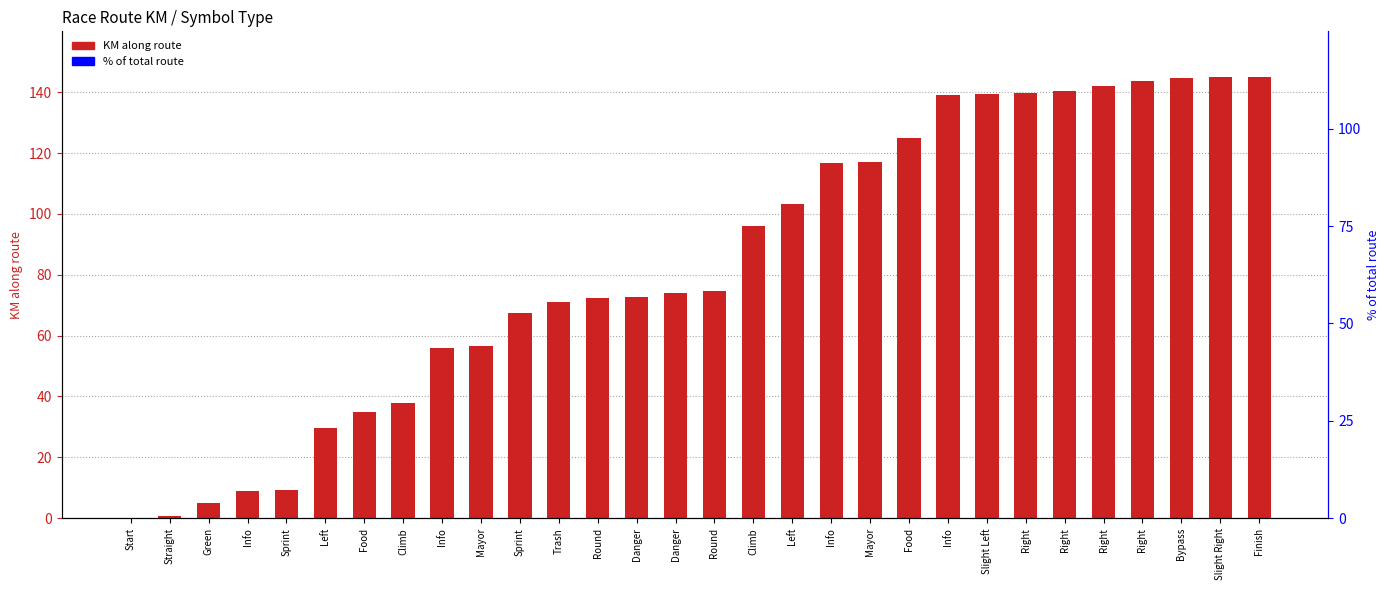

Are the bars grouped side by side (vs. stacked)?

No